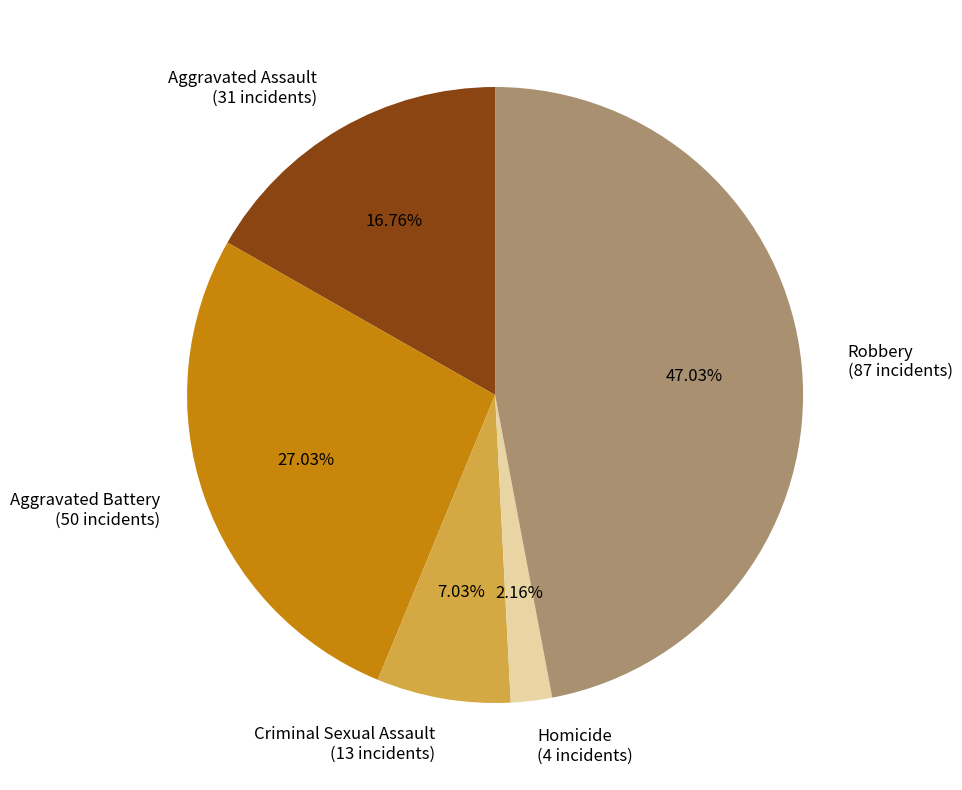

To the nearest percent, what is the average slice percentage?

20%